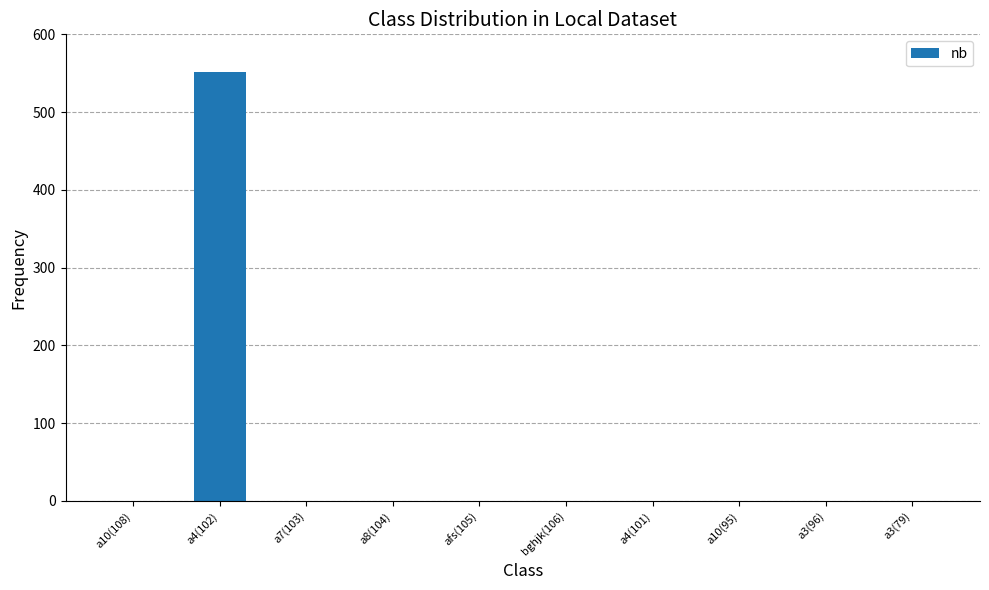

Reading left to right, list all the values displayed in this chart.

a10(108)=0	a4(102)=552	a7(103)=0	a8(104)=0	afs(105)=0	bghjk(106)=0	a4(101)=0	a10(95)=0	a3(96)=0	a3(79)=0